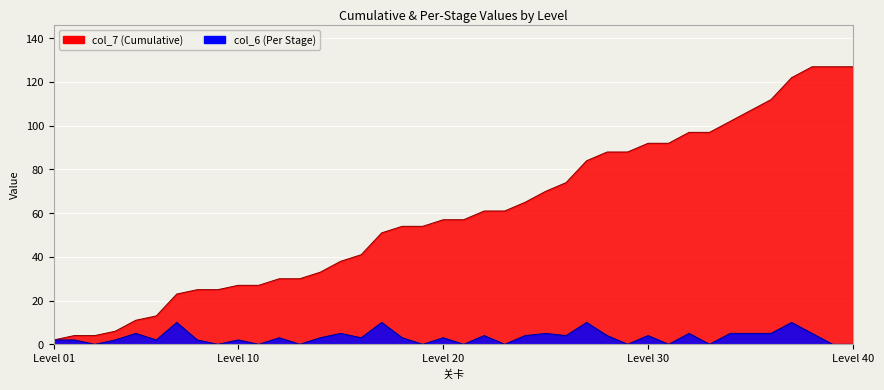

The col_7 series shows 127 at 39. True or false?

True